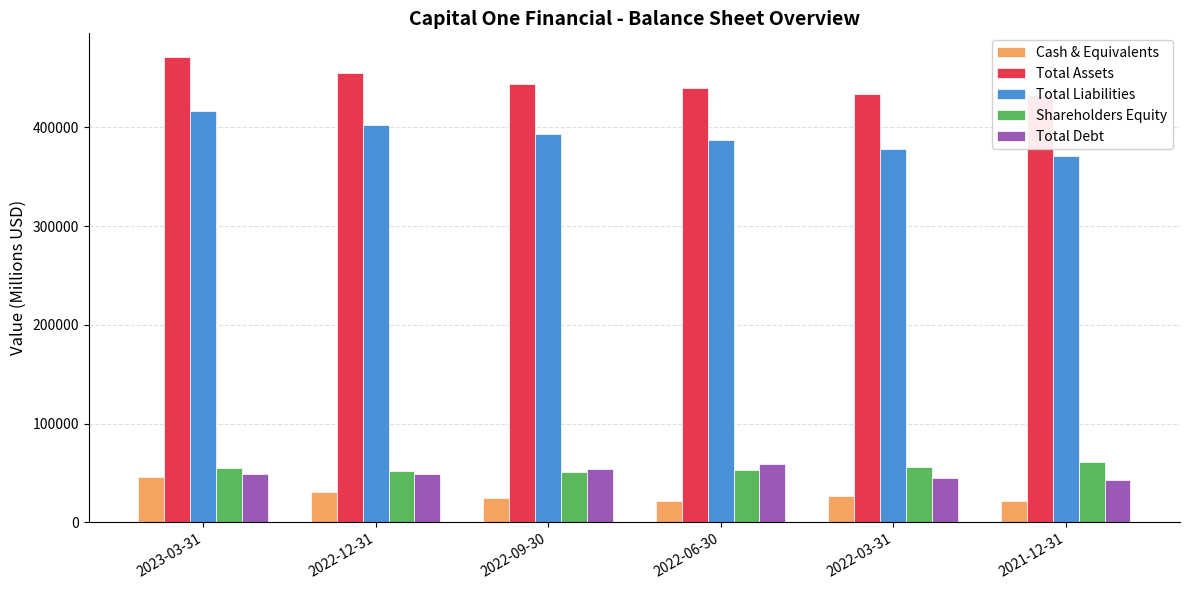

Which series has the widest spread of values?

Total Liabilities